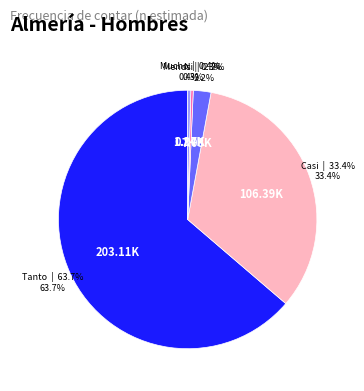

Is there a majority slice in this chart?

Yes